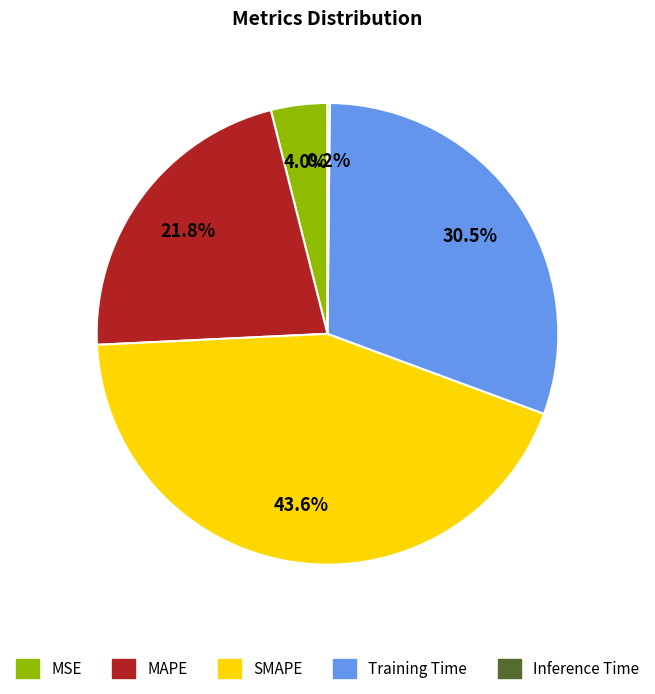

To the nearest percent, what is the difference between the MAPE and Training Time slice percentages?

9%